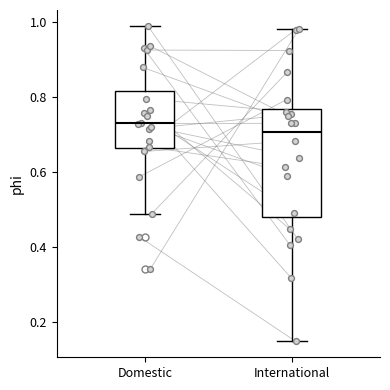

Which box is the tallest, from its lower edge to its upper edge?

International